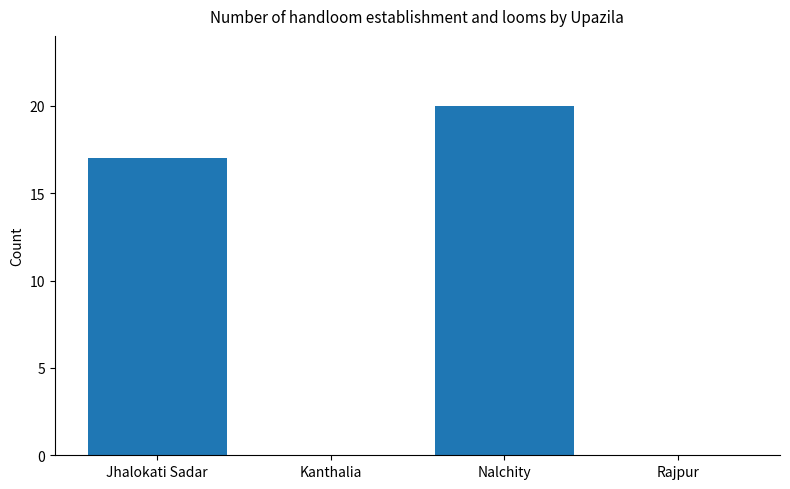

Where is the data nearest to the value 10?

Jhalokati Sadar